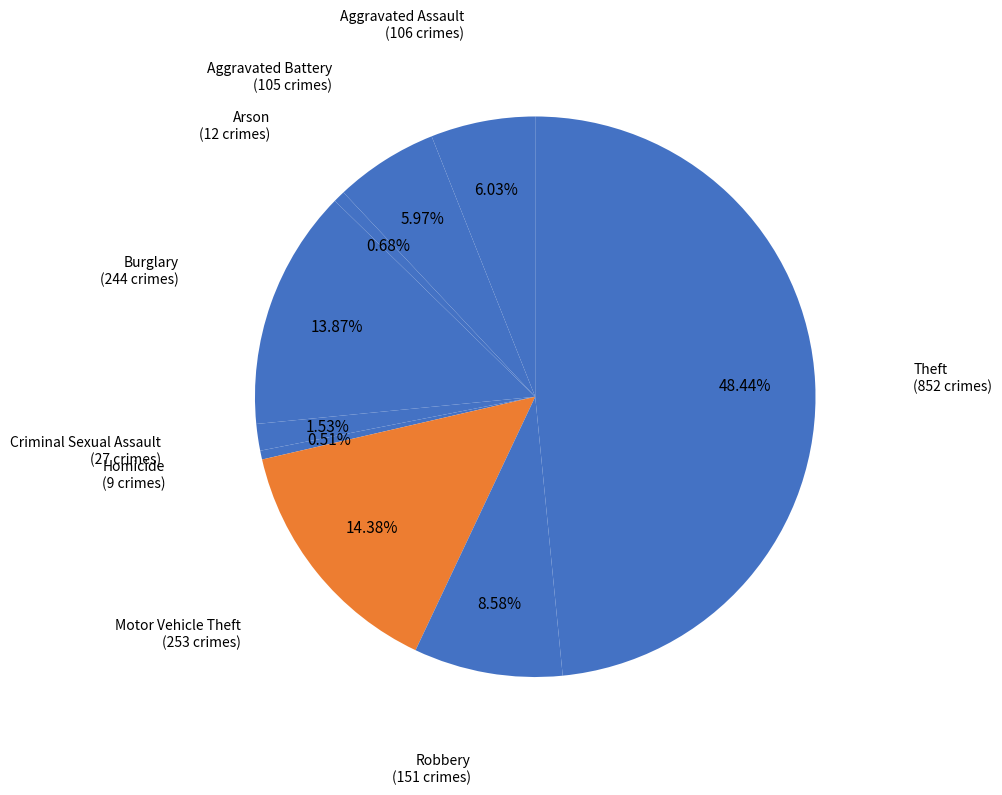

How many segments does this pie chart have?

9